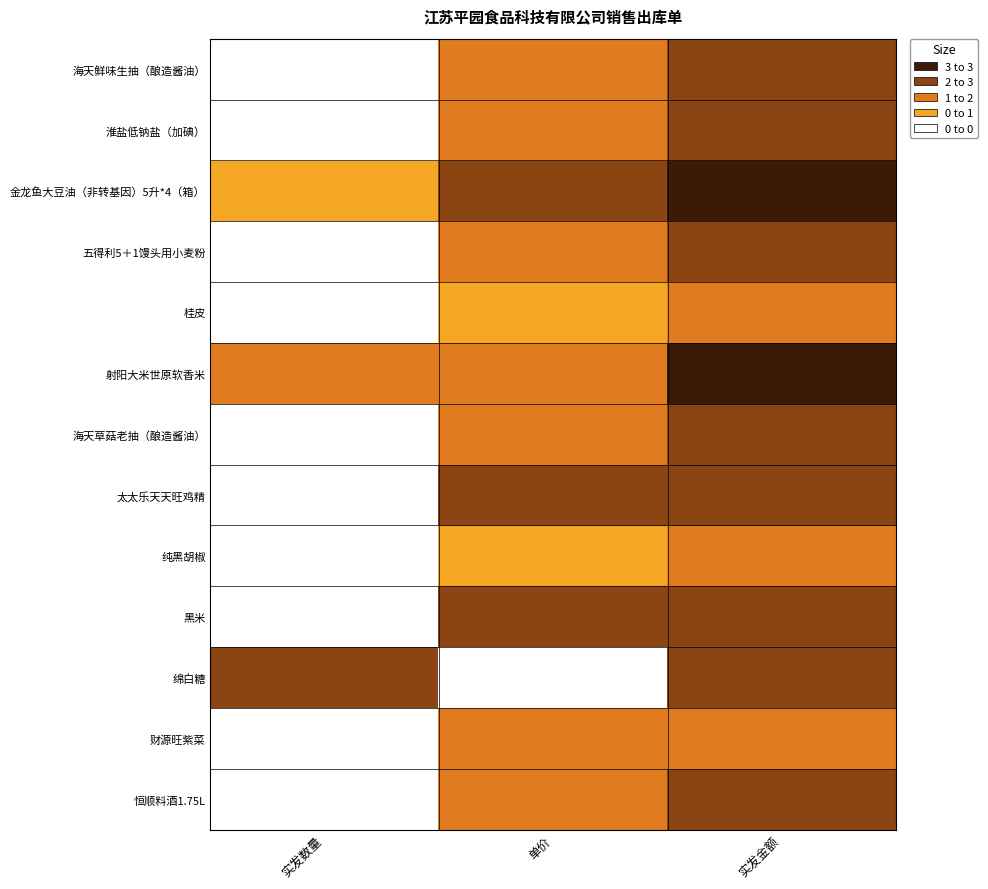

Which series has the largest total across all categories?

金龙鱼大豆油（非转基因）5升*4（箱）